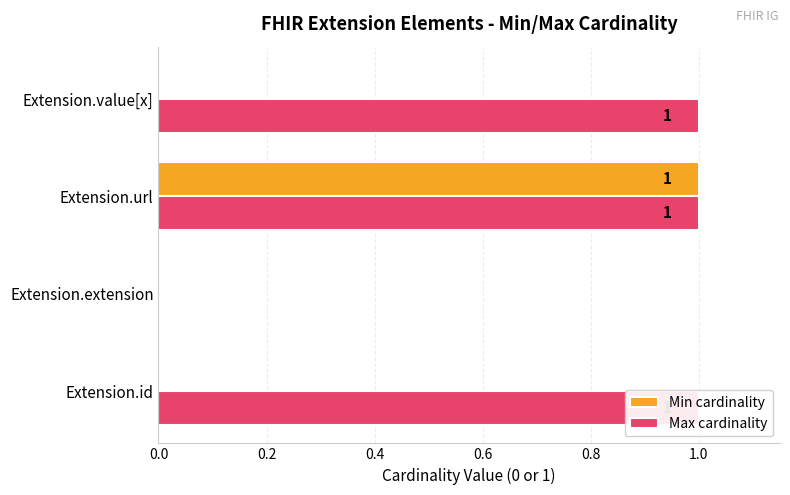

How many positive values does the Max cardinality series have?

3